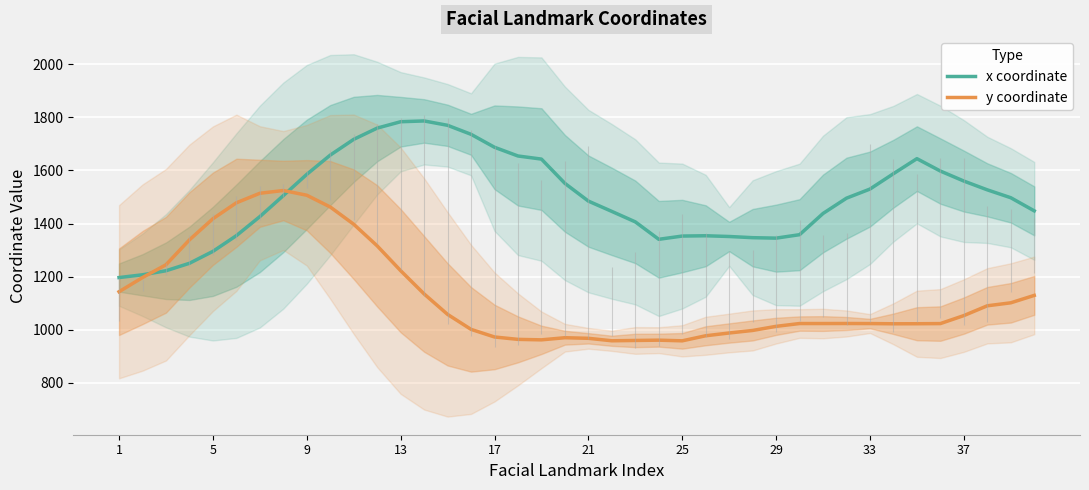

How many distinct data groups are displayed?

2